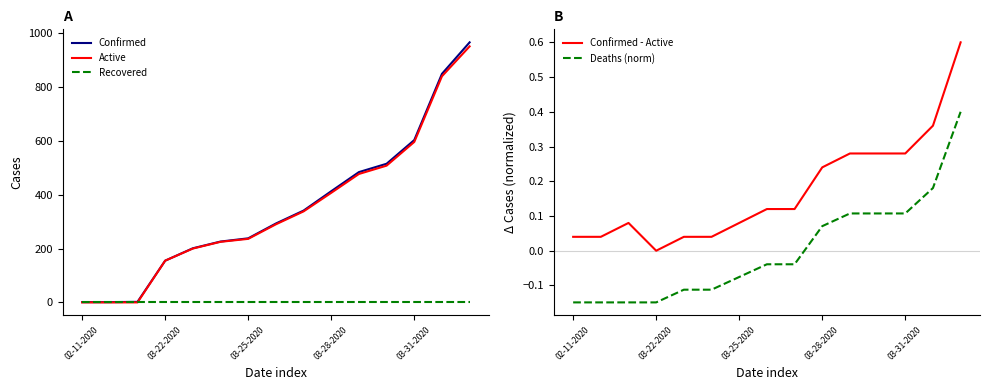

Which series ends up on top after the final intersection of Recovered and Deaths (norm)?

Deaths (norm)